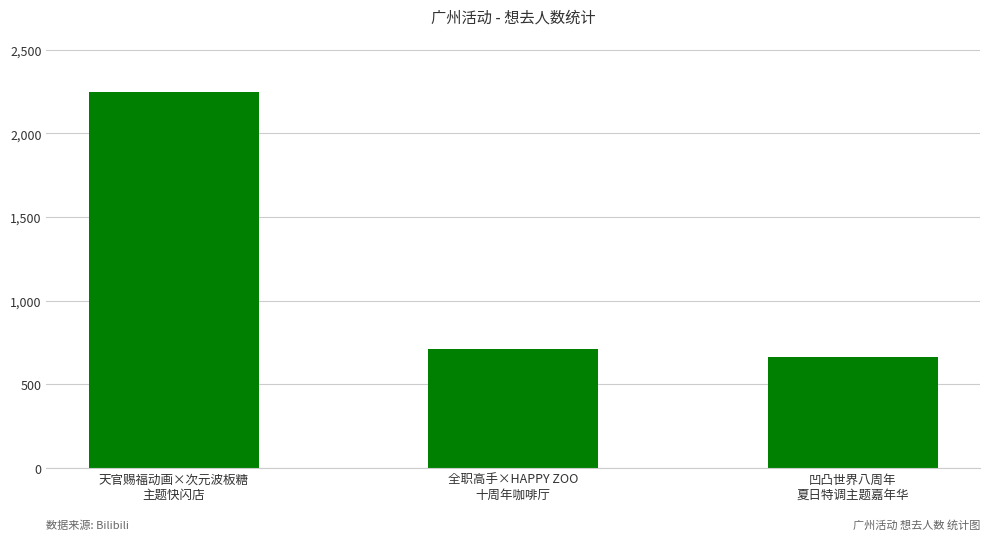

What is the ratio of the value at 天官赐福动画×次元波板糖
主题快闪店 to the value at 全职高手×HAPPY ZOO
十周年咖啡厅?

3.2